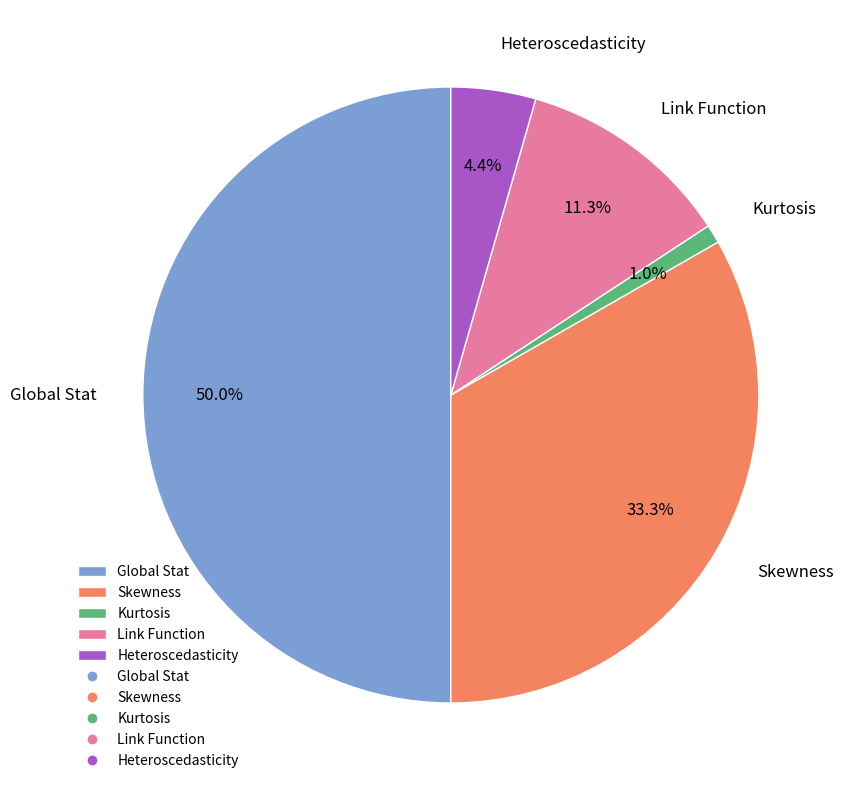

Does Heteroscedasticity account for over 50% of the chart?

No